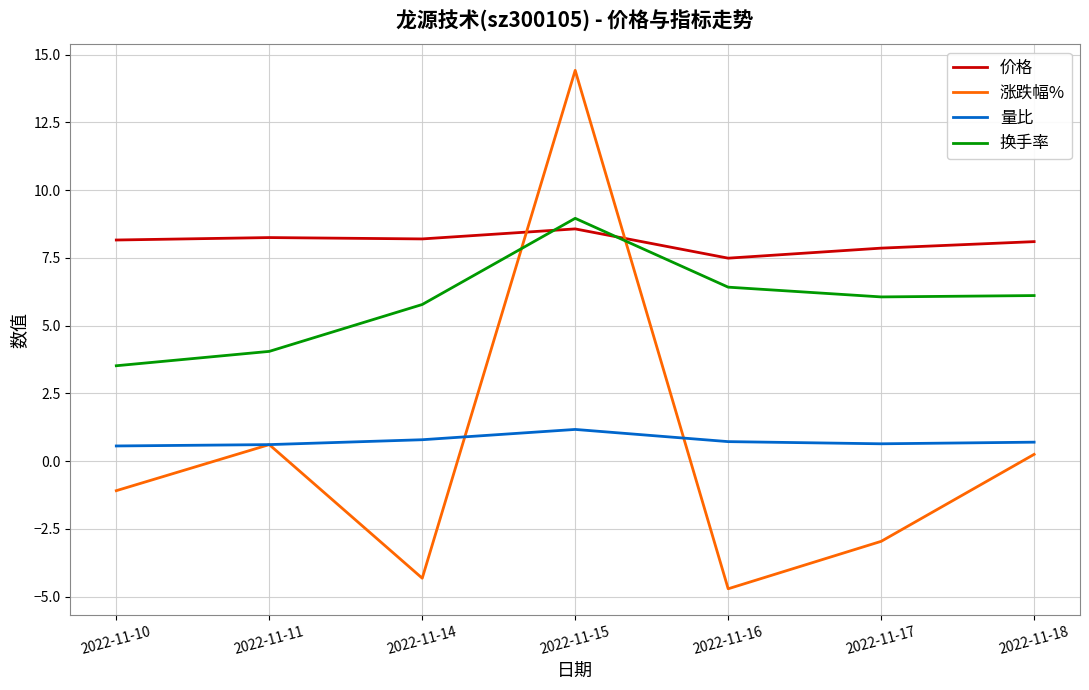

Is it true that 量比 equals 0.6 at 2022-11-11?

True